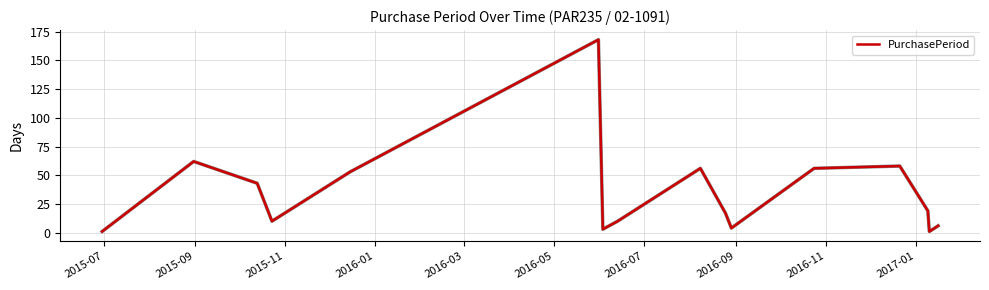

What is the difference between the maximum and minimum values?

167